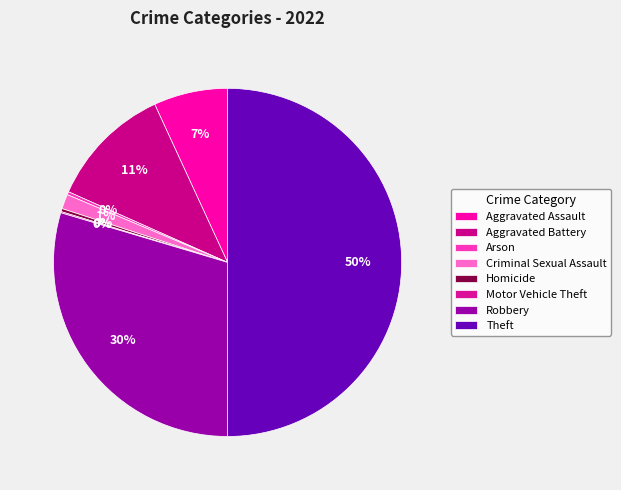

To the nearest percent, what is the average slice percentage?

12%